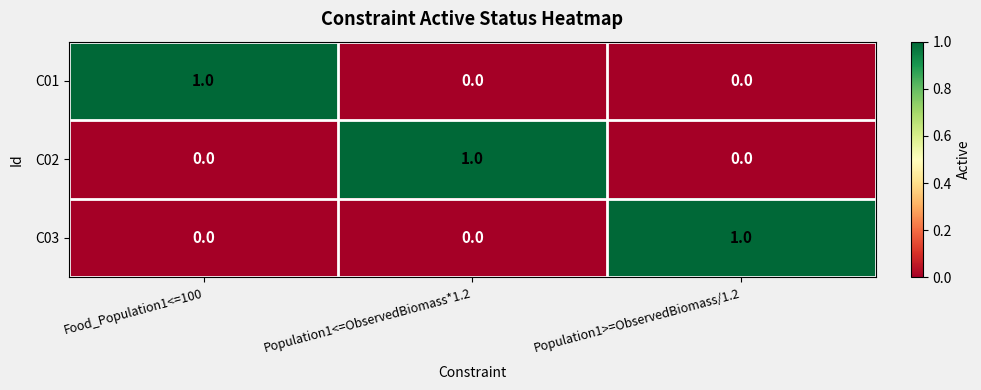

How many C02 values are between 0 and 1?

3